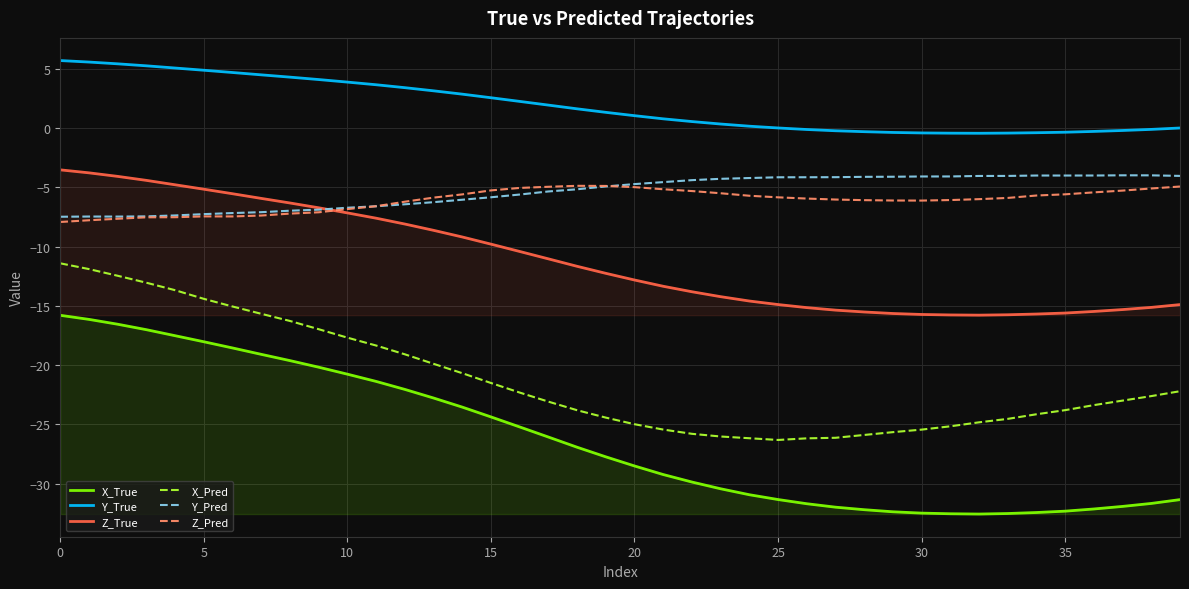

What is the label of the 25th point from the left?

24